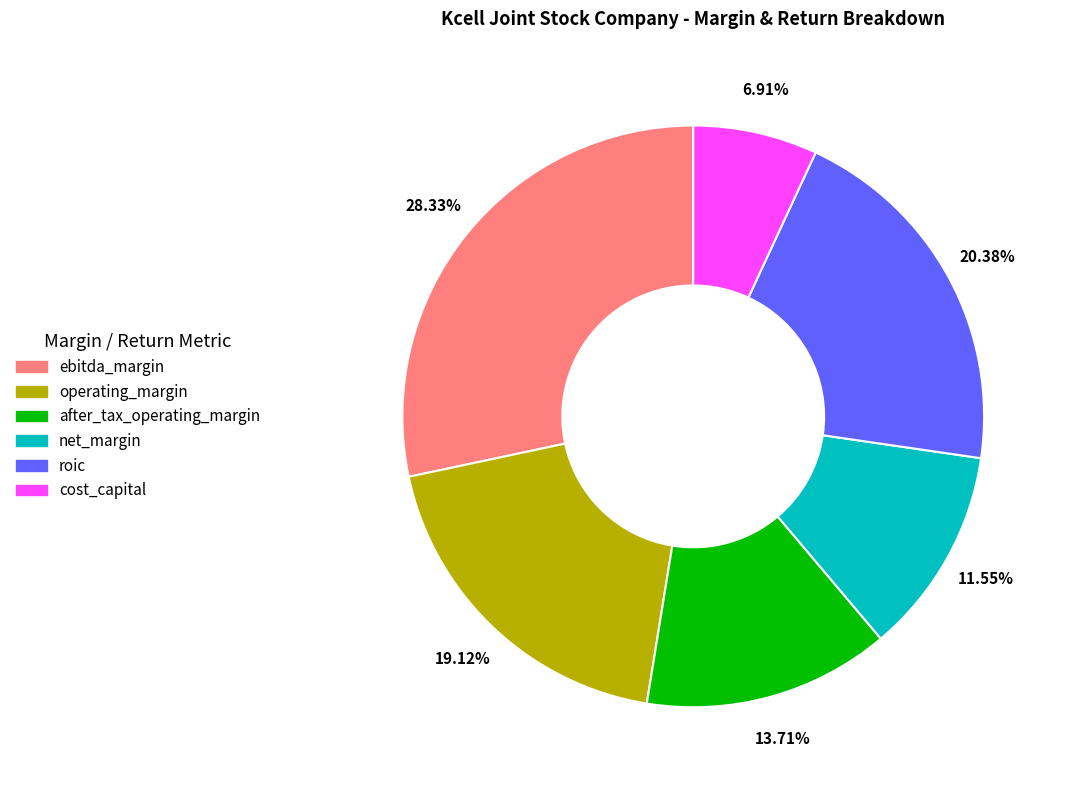

To the nearest percent, what is the average slice percentage?

17%